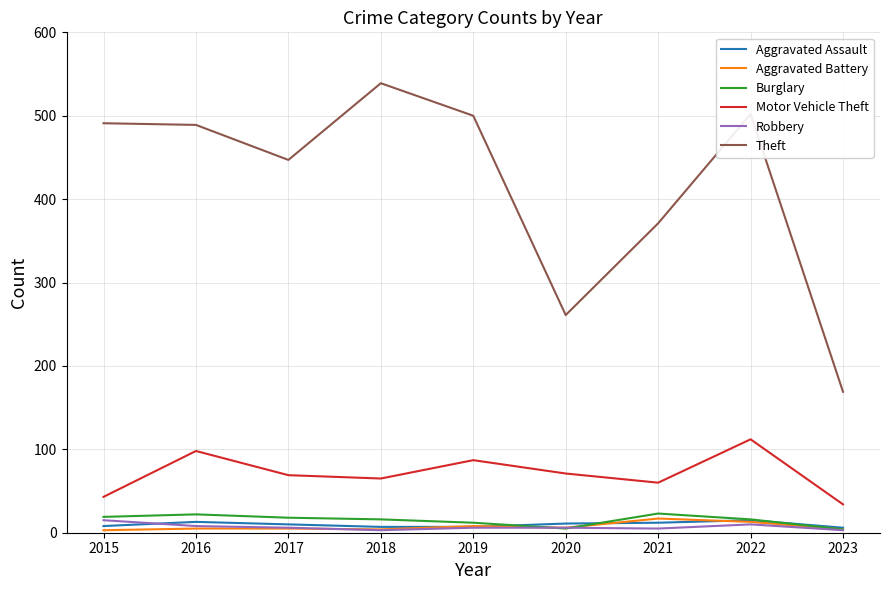

What is the highest value of the Burglary series?

23